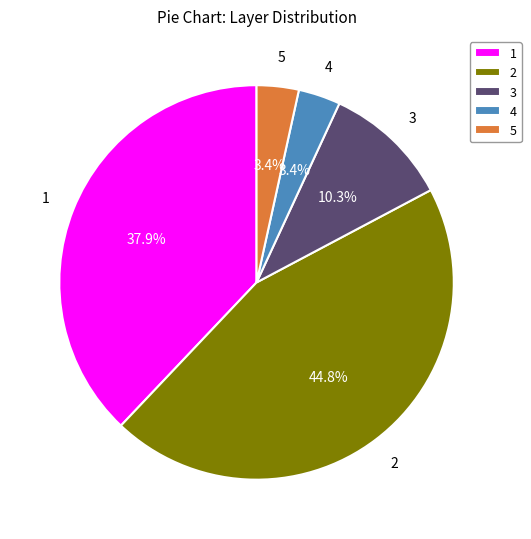

What percentage do 2 and 3 together represent?

55.2%